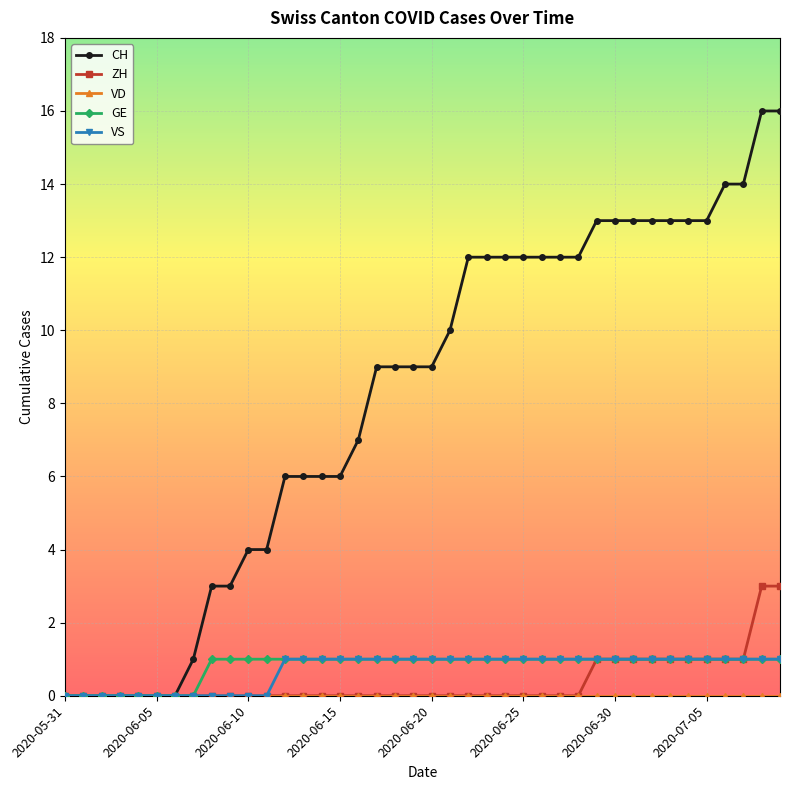

What is the value of the CH point at the 19th from the left?

9